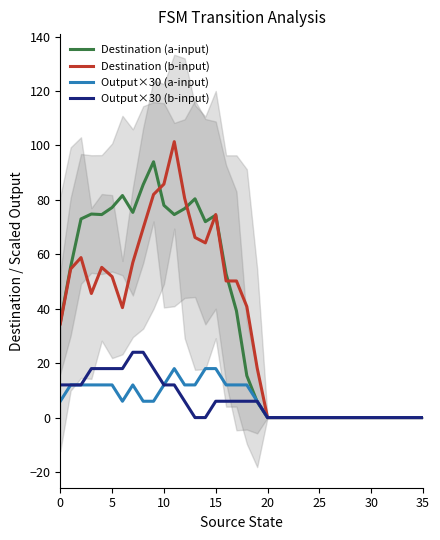

What is the maximum value for Destination (b-input)?

101.4